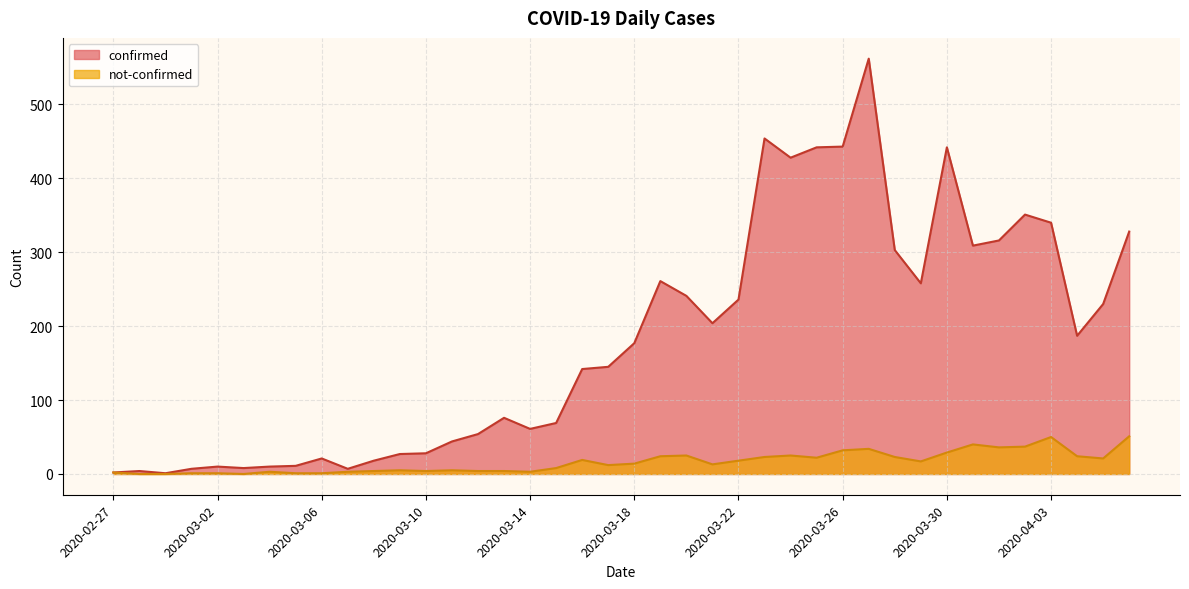

What is the sum of all not-confirmed values?

638